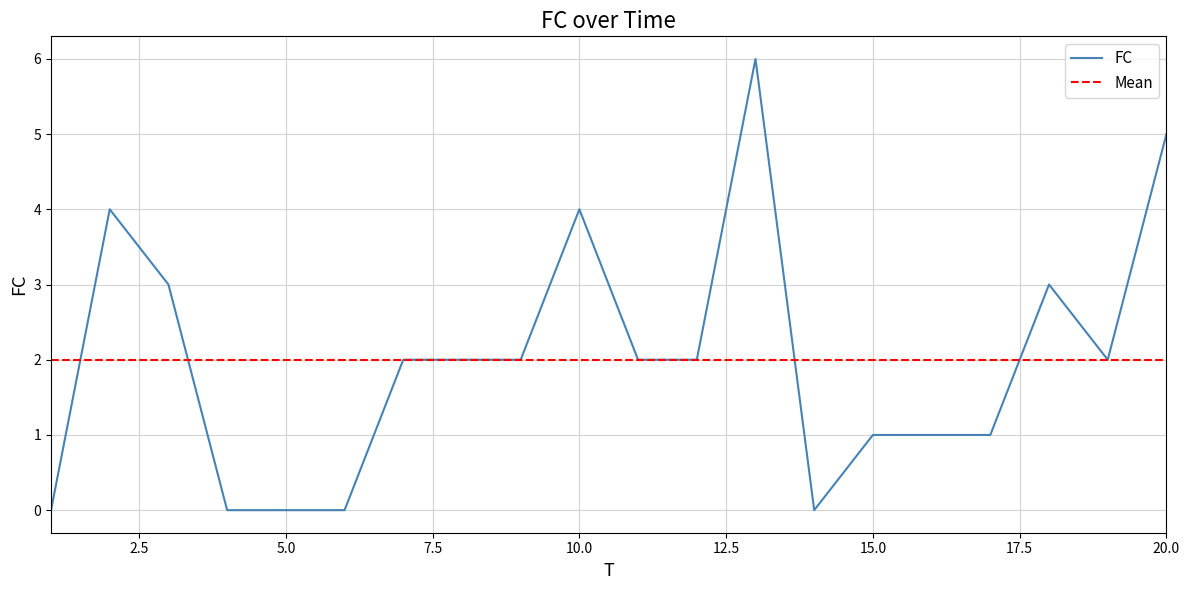

What is the difference between the values at 3 and 9?

1